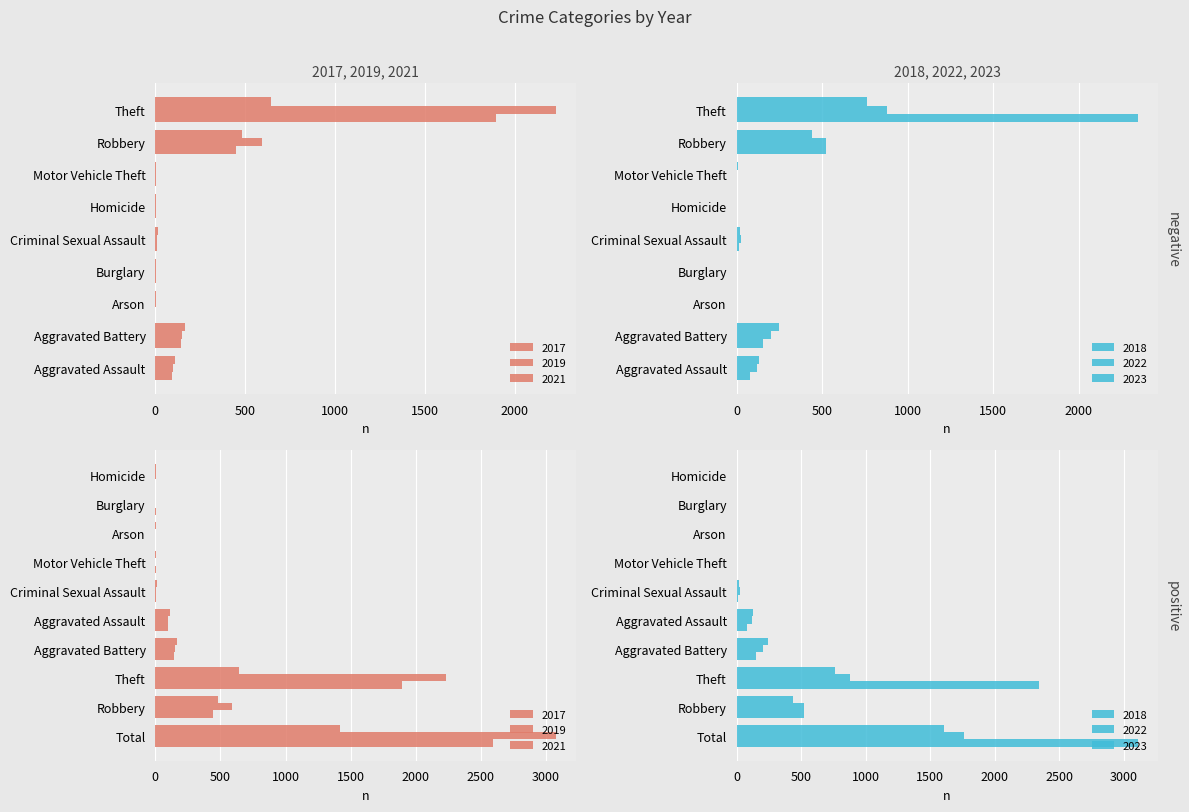

How many categories are shown in the chart?

10